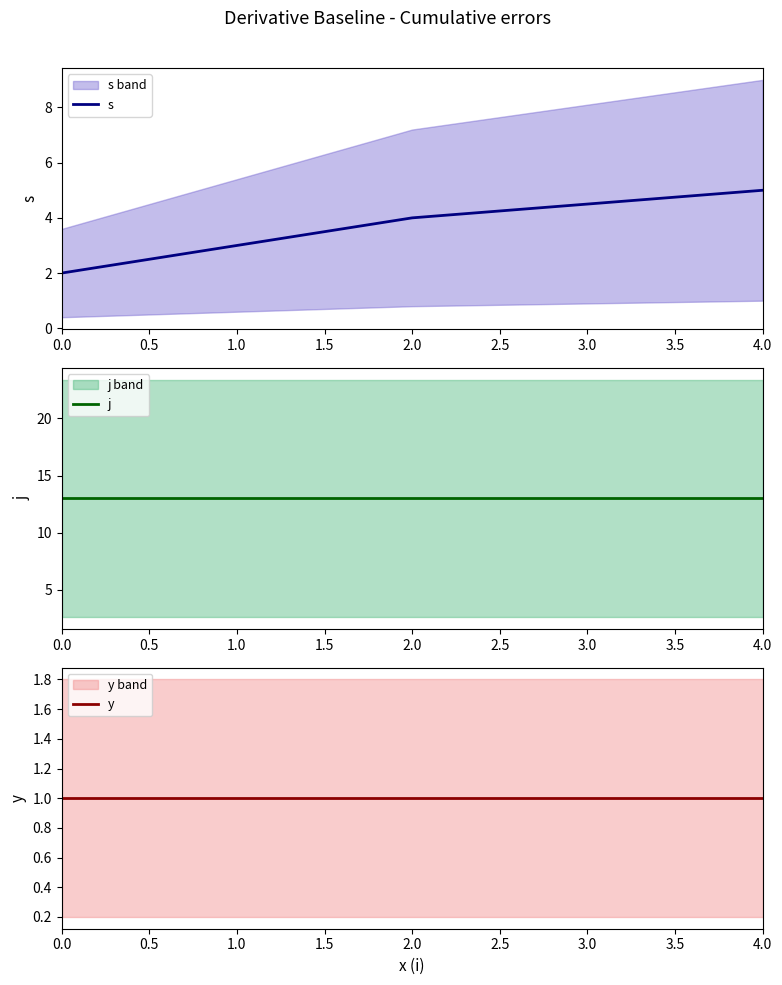

What is the average value of the j series?

13